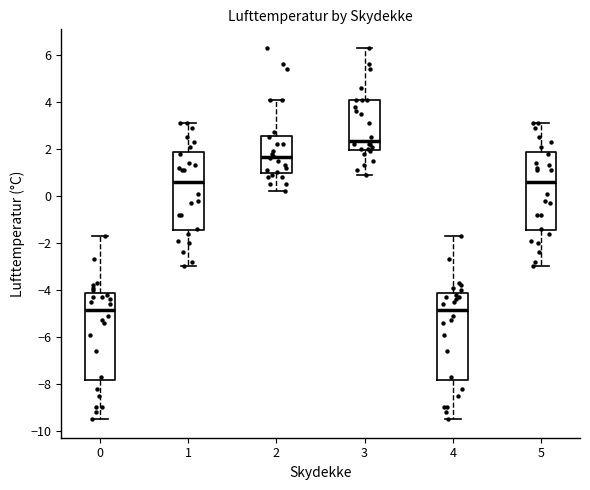

Where does the lower whisker of the box at x = 0 end on the y-axis? The values are not printed on the chart, so give them approximately, as read against the axis.

-9.4